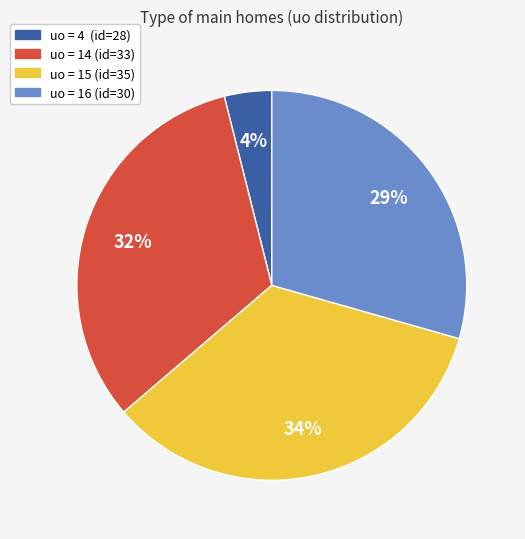

To the nearest percent, what is the difference between the largest and smallest slice percentages?

30%